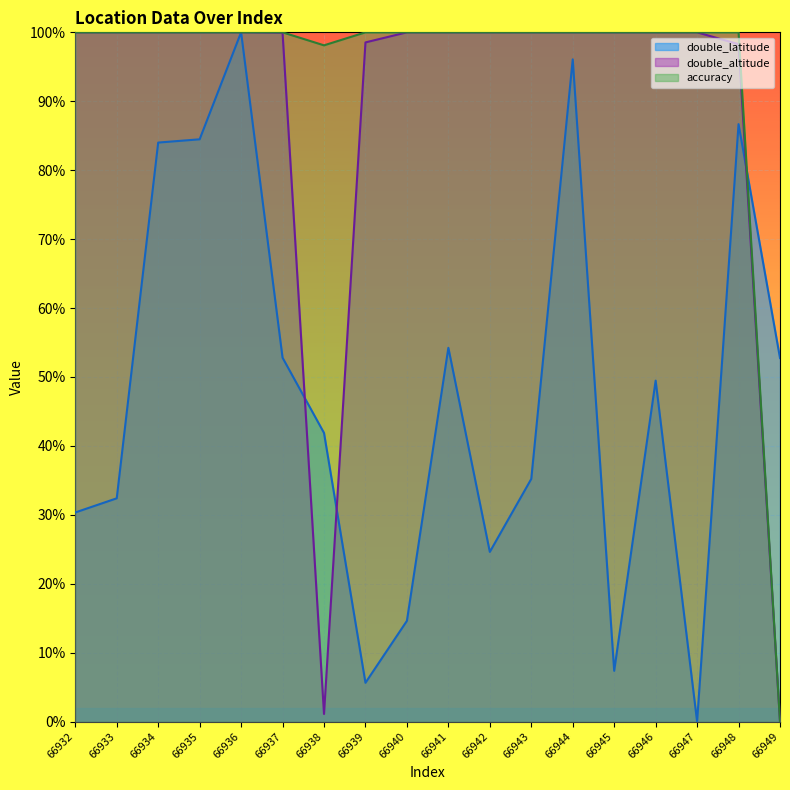

At which category is the sum across all series the highest?

66936